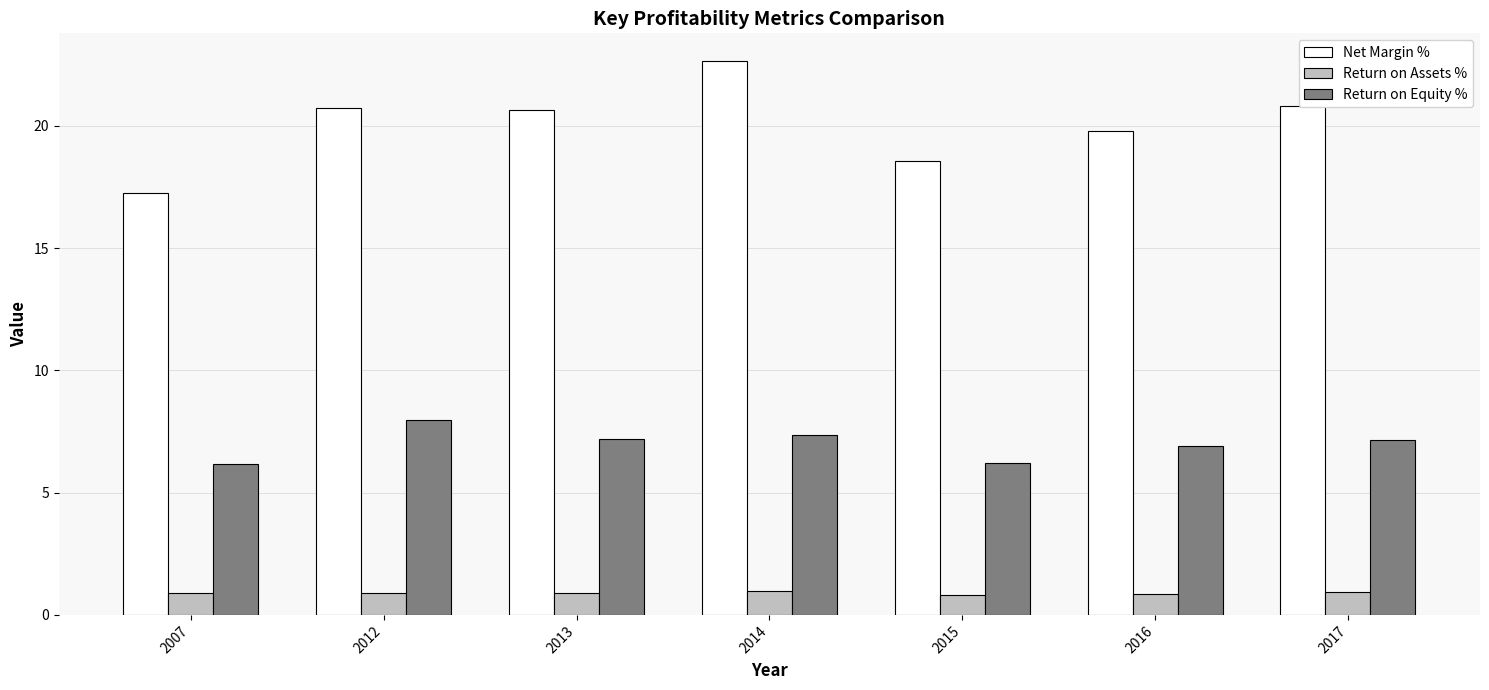

How many groups of bars are there?

7